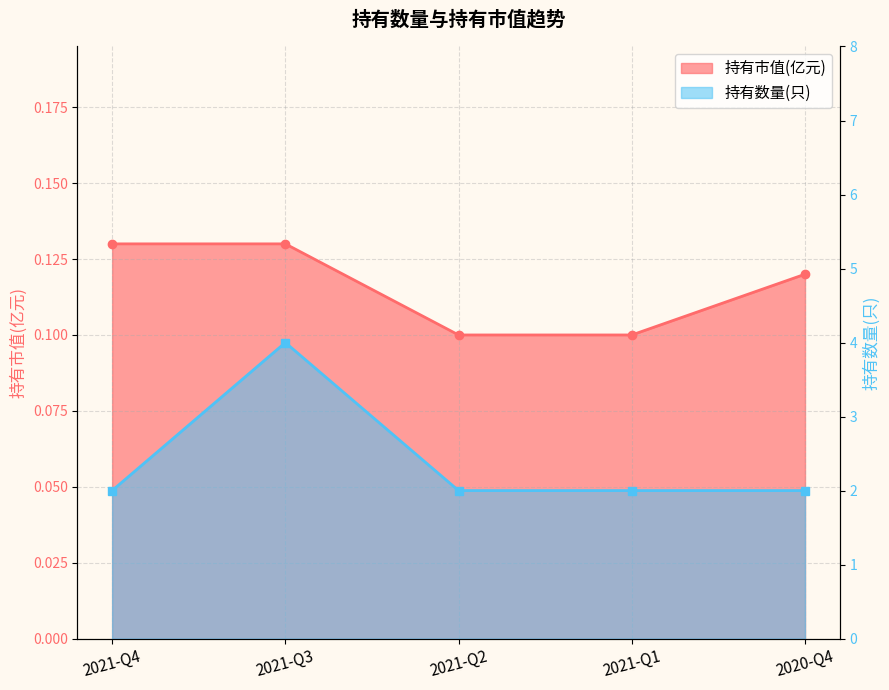

How many values in the 持有数量(只) series exceed 2?

1